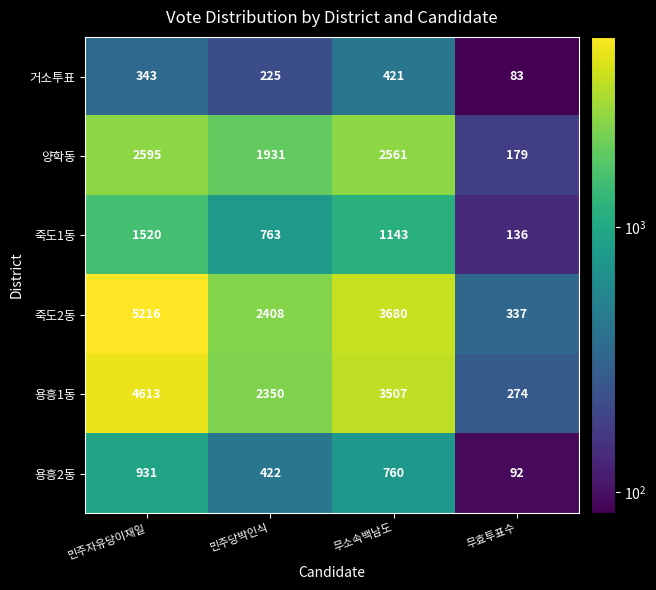

At how many categories does at least one series exceed 4881?

1